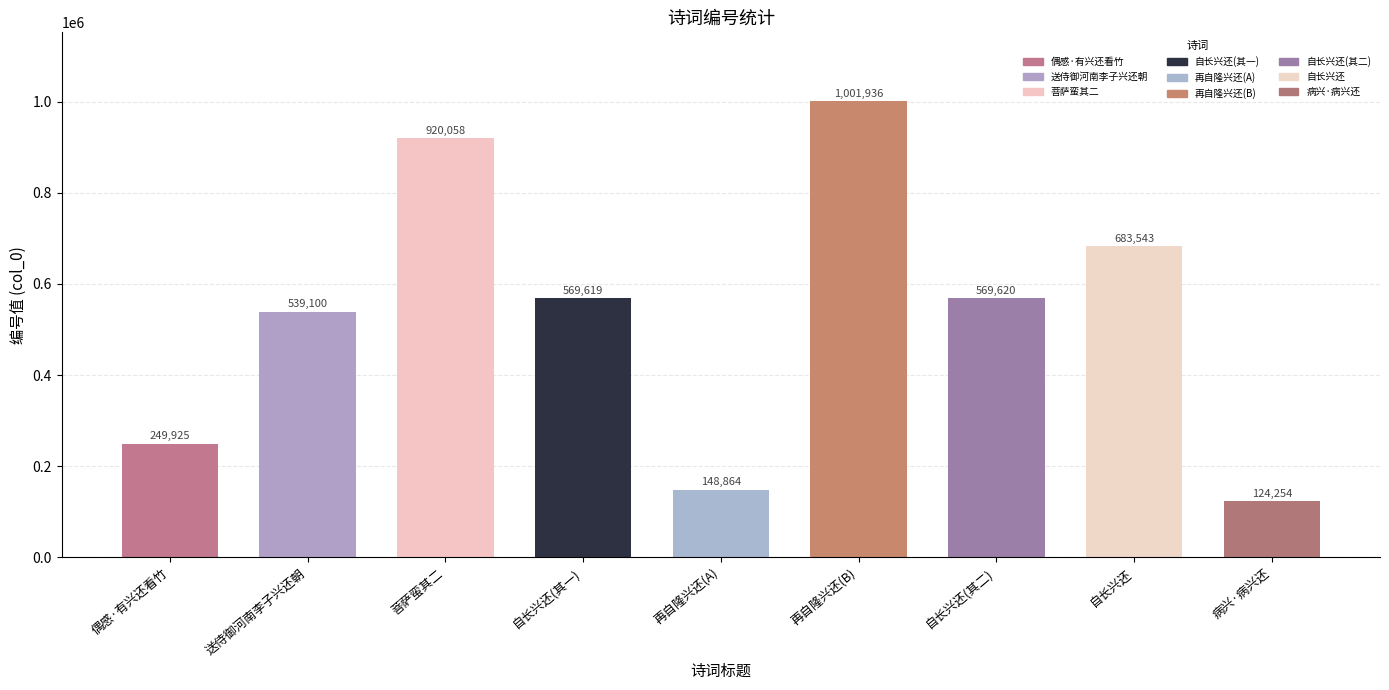

Is it true that the value at 偶感·有兴还看竹 is 249925?

True